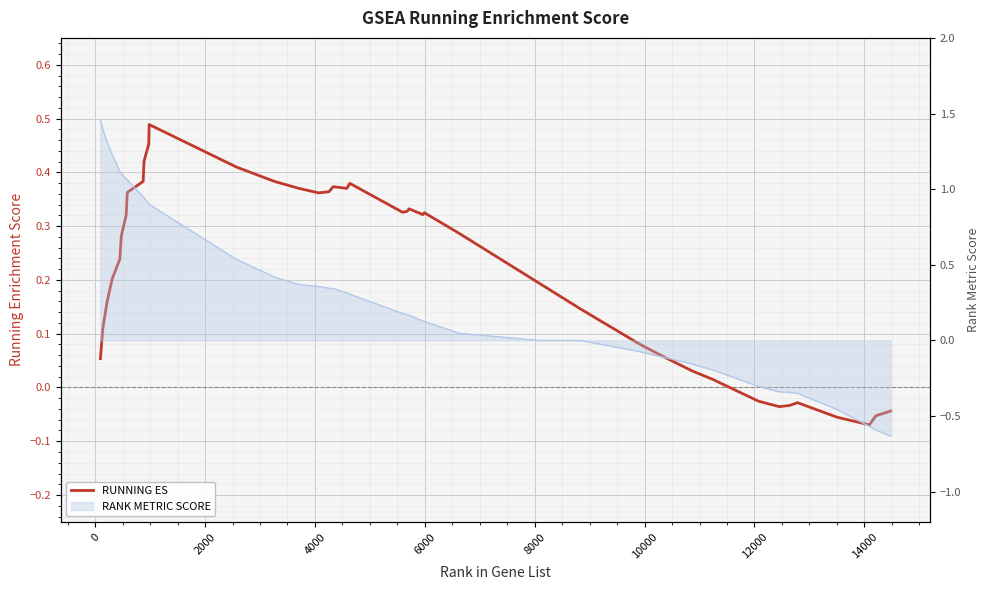

Does the chart display data point markers on the line(s)?

No